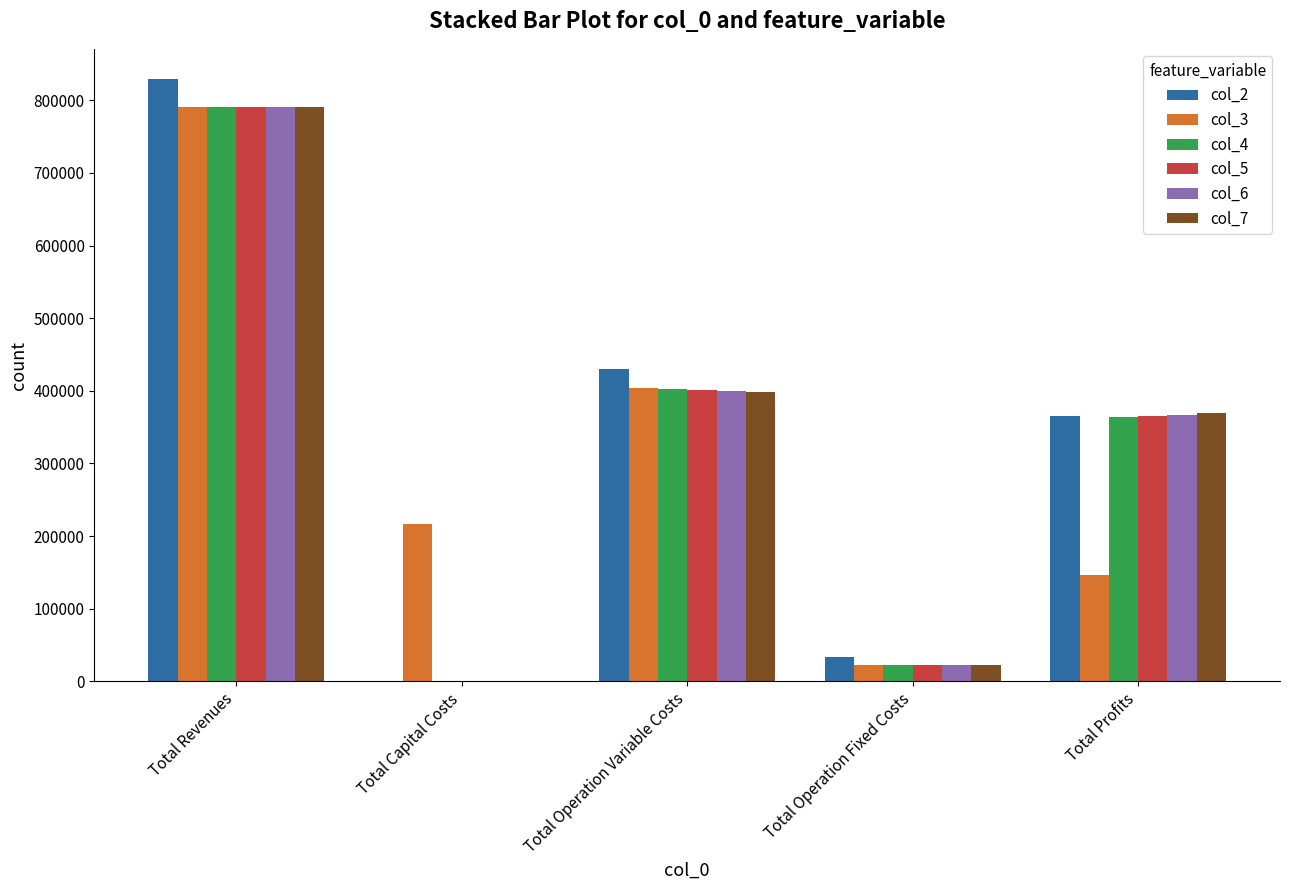

Does the chart contain stacked bars?

No